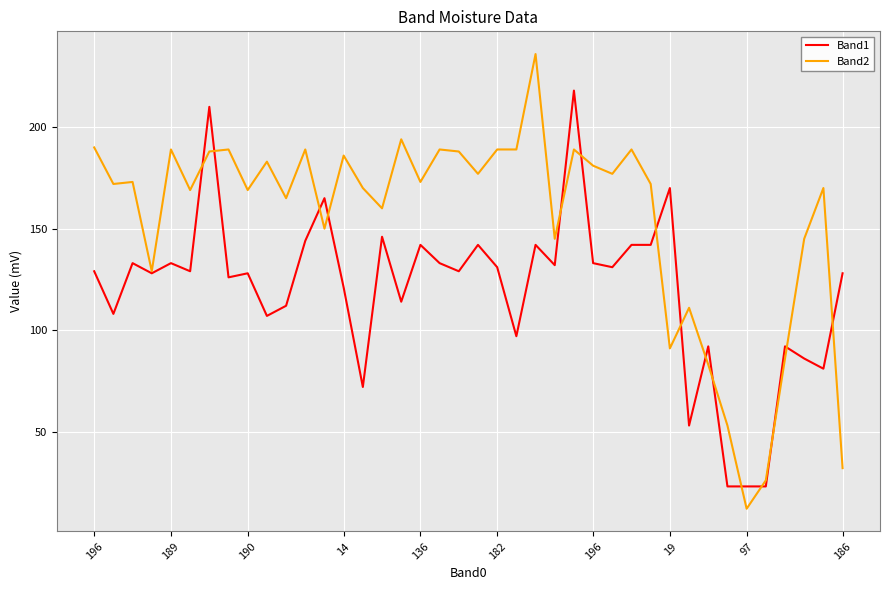

List the series in order of their peak value, lowest first.

Band1, Band2